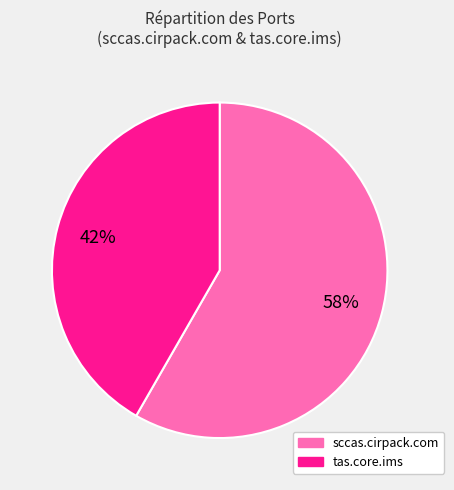

How many slices are in this pie chart?

2